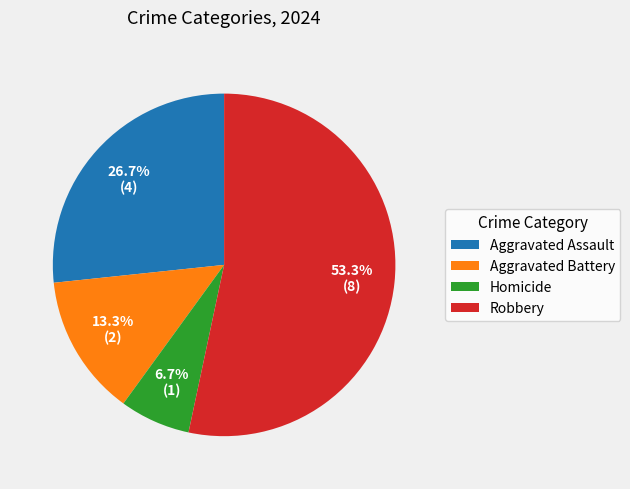

How many segments does this pie chart have?

4